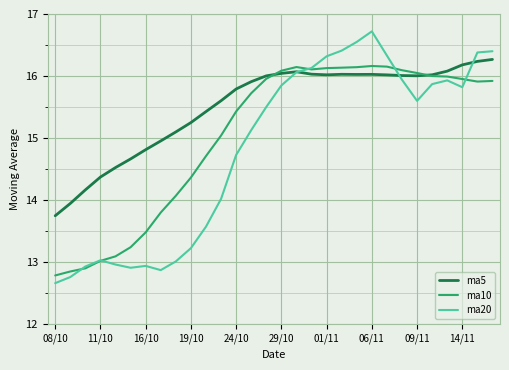

What is the difference between the second highest and minimum values in the ma5 series?

2.5